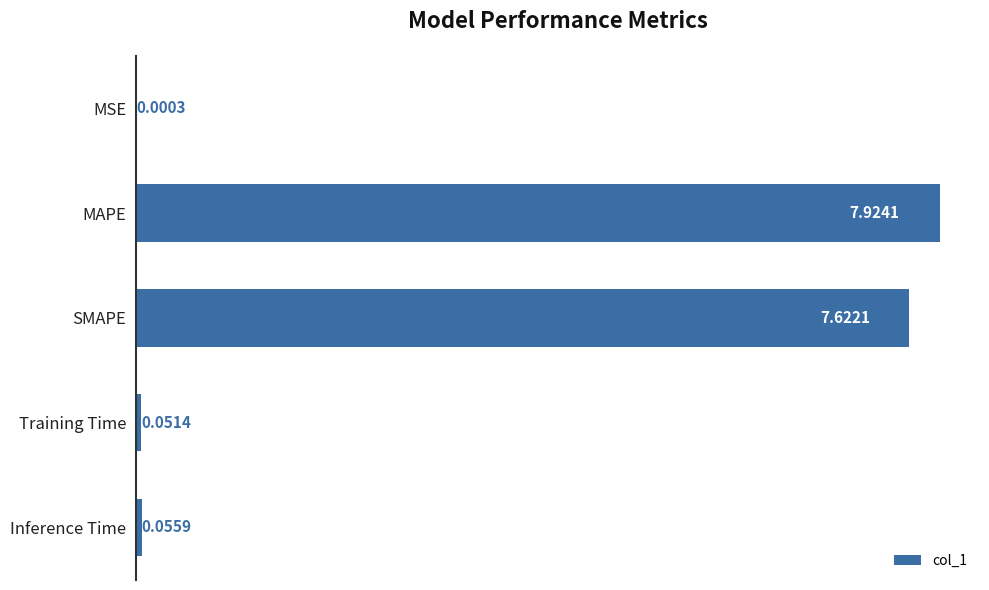

At which category does the chart reach its peak across all series?

MAPE